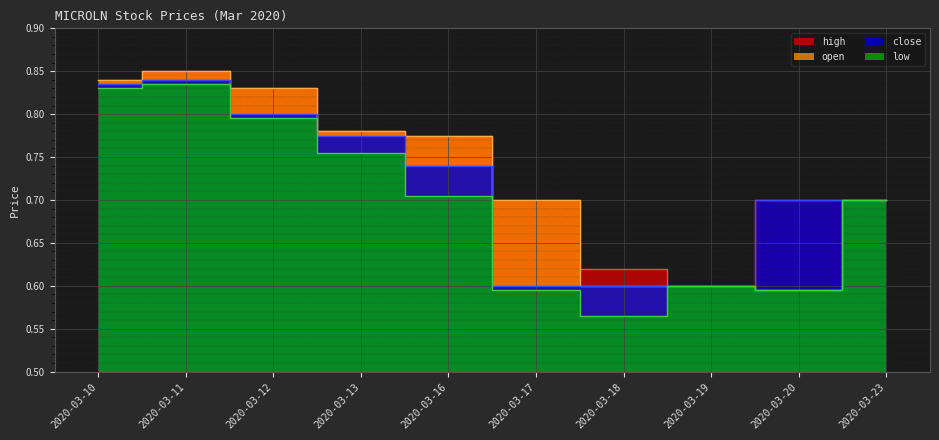

What are all the series names shown in the legend?

high, open, close, low